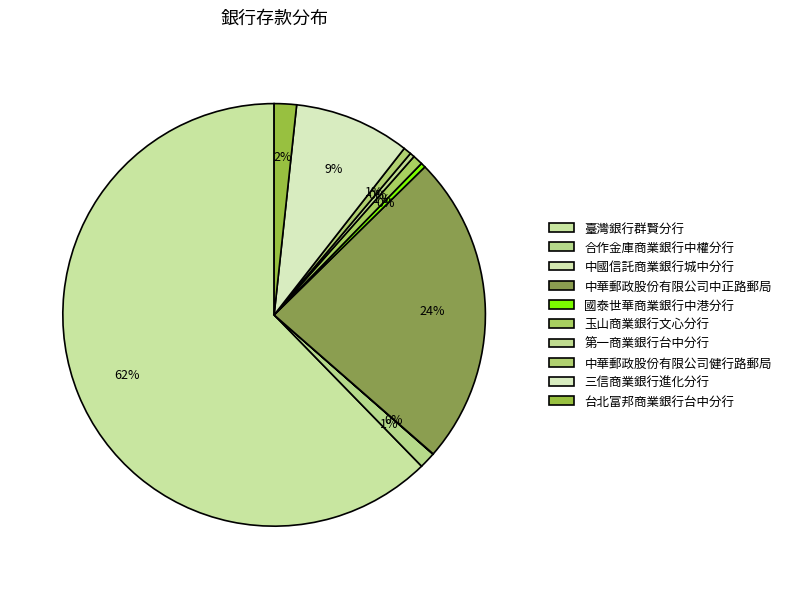

What is the smallest slice in the pie chart?

中國信託商業銀行城中分行